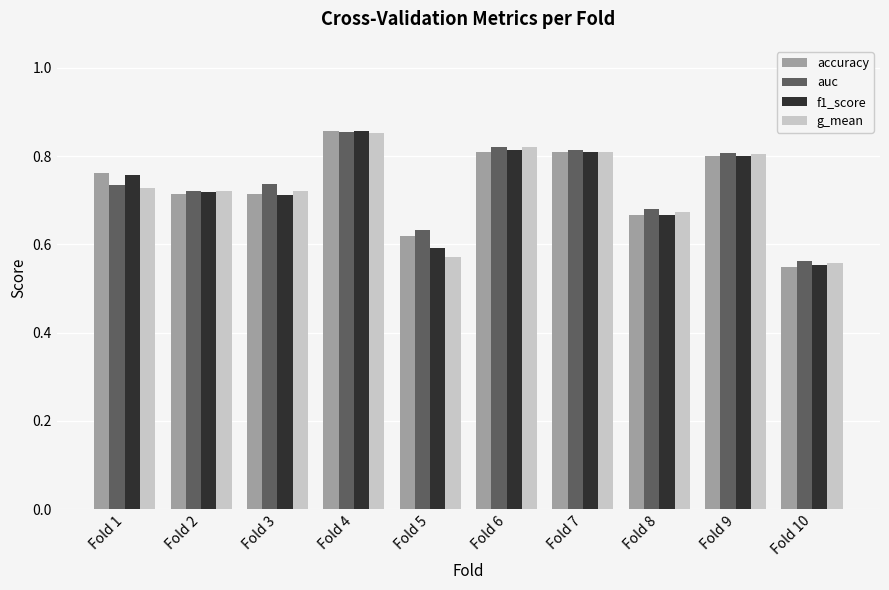

Count the accuracy values in the range 0 to 1.

10